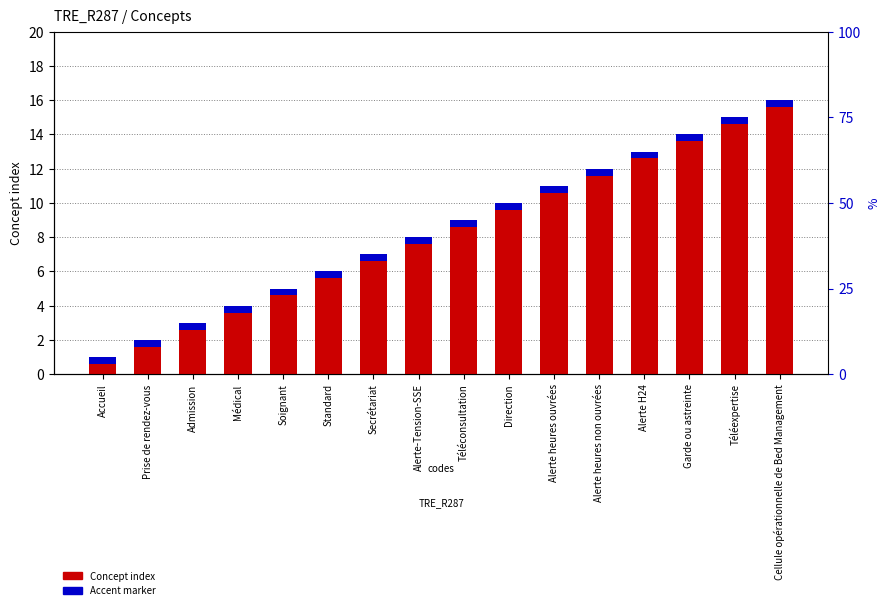

Is the value of Accent marker at Médical greater than the value of Concept index at Alerte heures ouvrées?

No